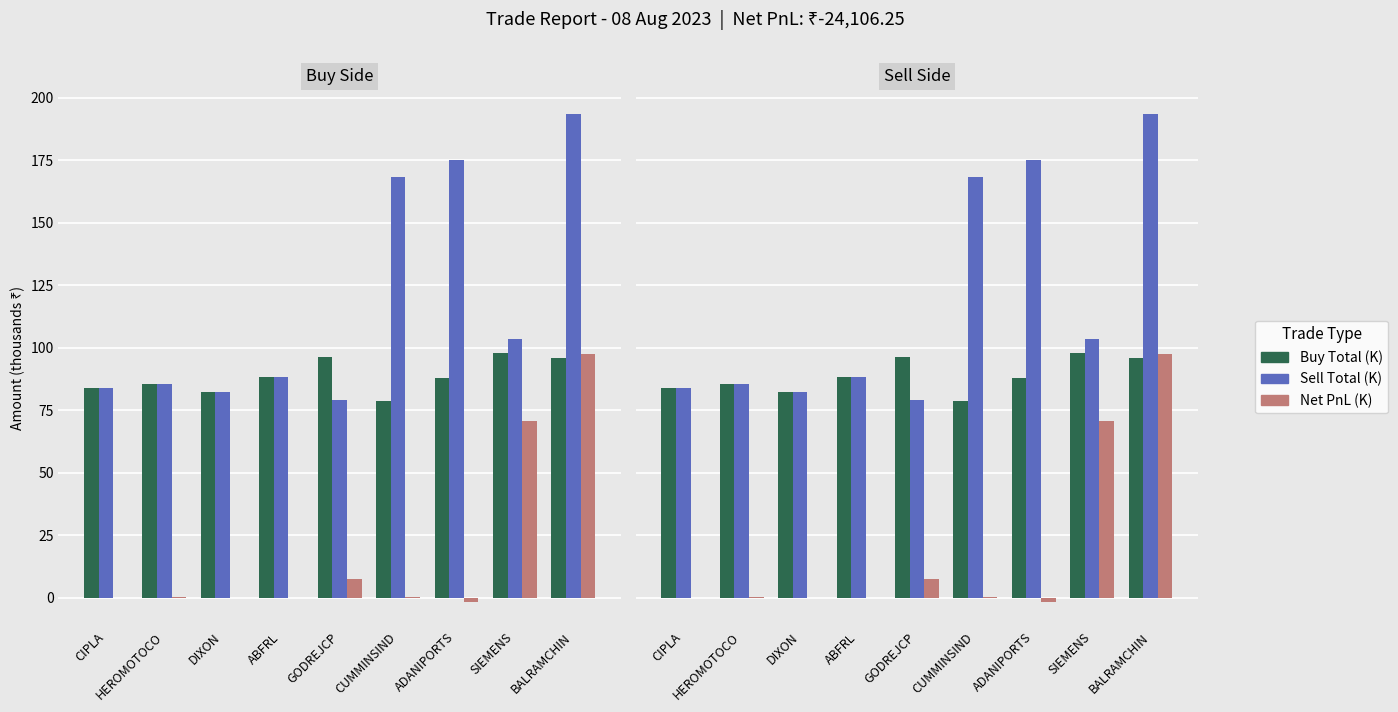

How many series are shown in this chart?

3